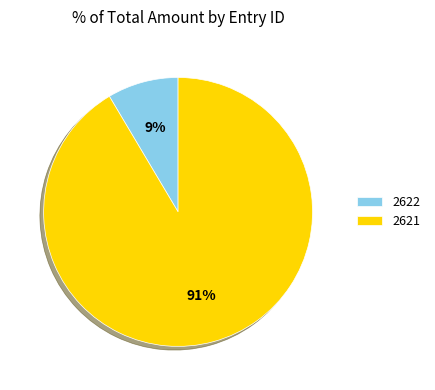

Between 2622 and 2621, which is larger?

2621